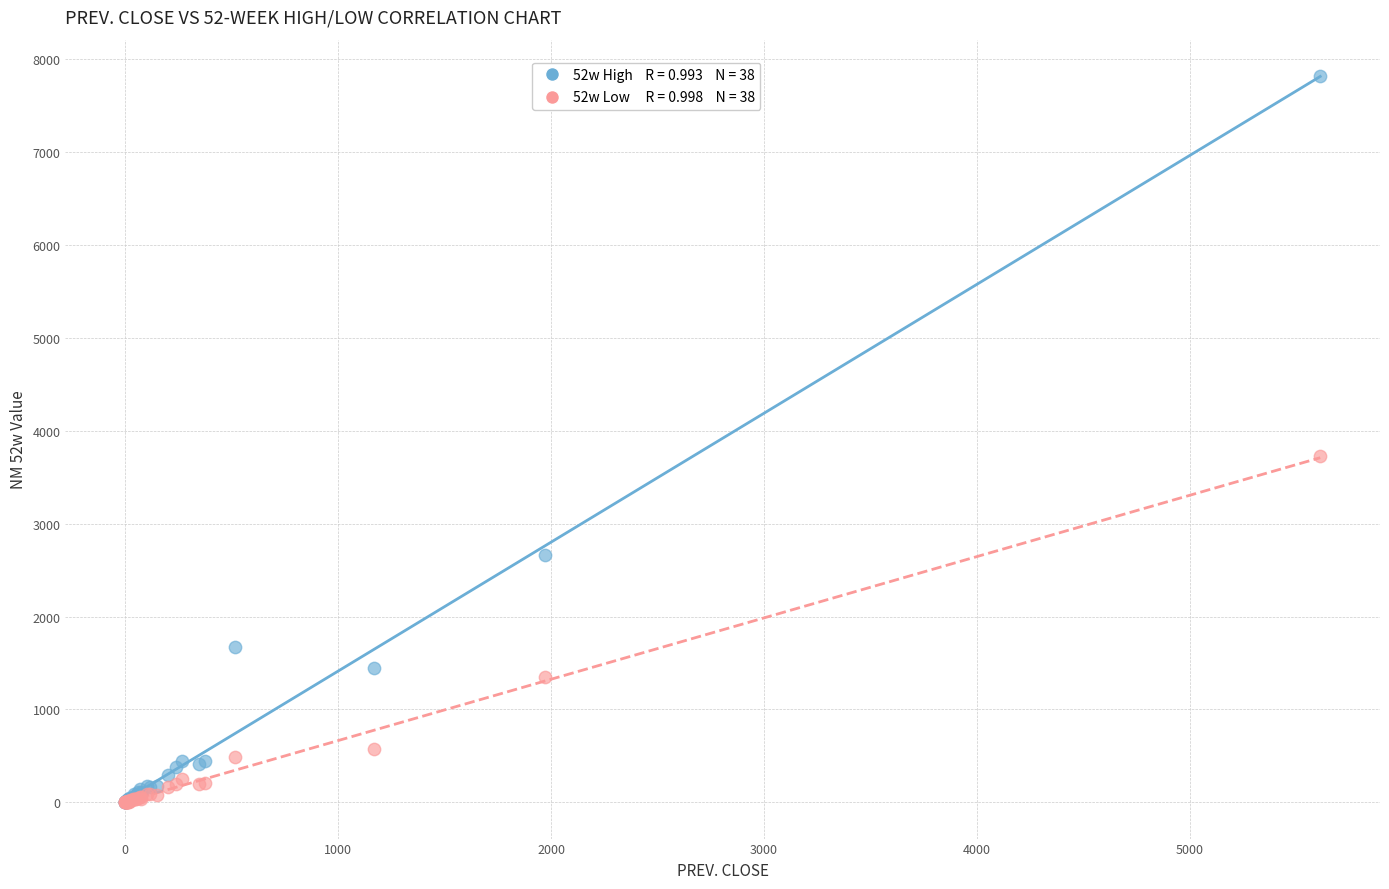

Across all series, what Y value is closest to 3911?

3726.0